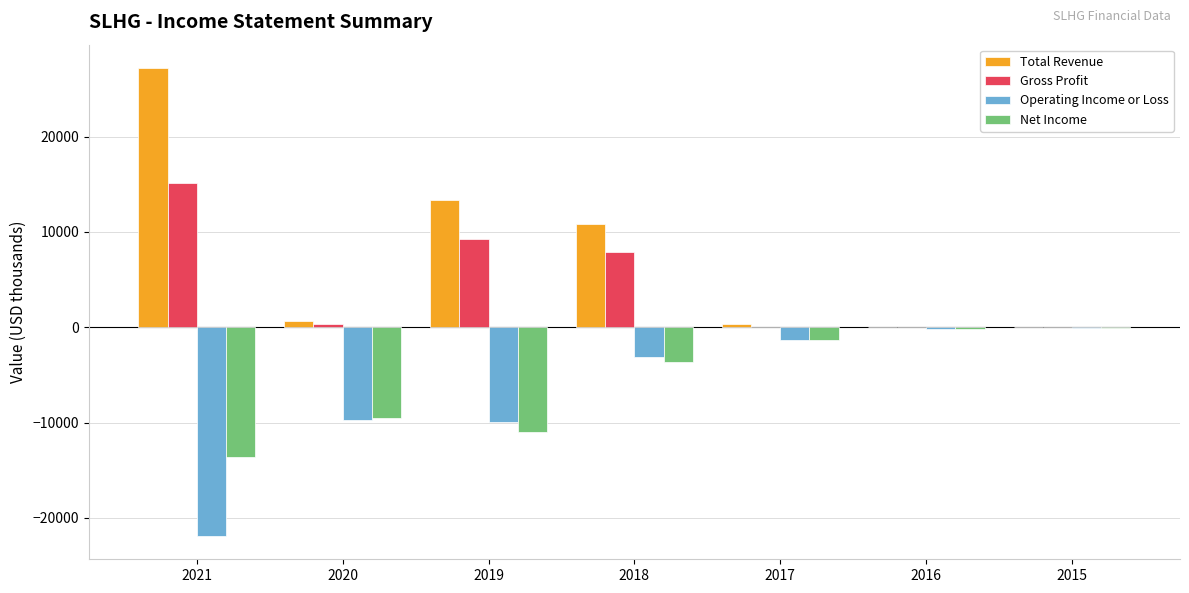

Read the Operating Income or Loss value at 2020, to the nearest 10.

-9700